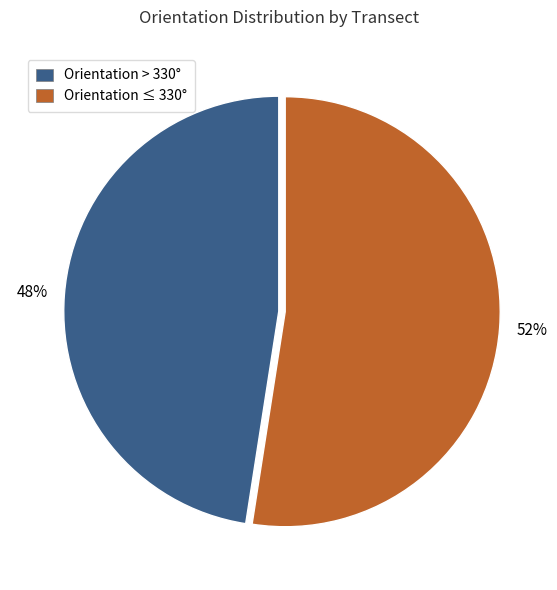

To the nearest percent, what is the combined percentage of Orientation ≤ 330° and Orientation > 330°?

100%